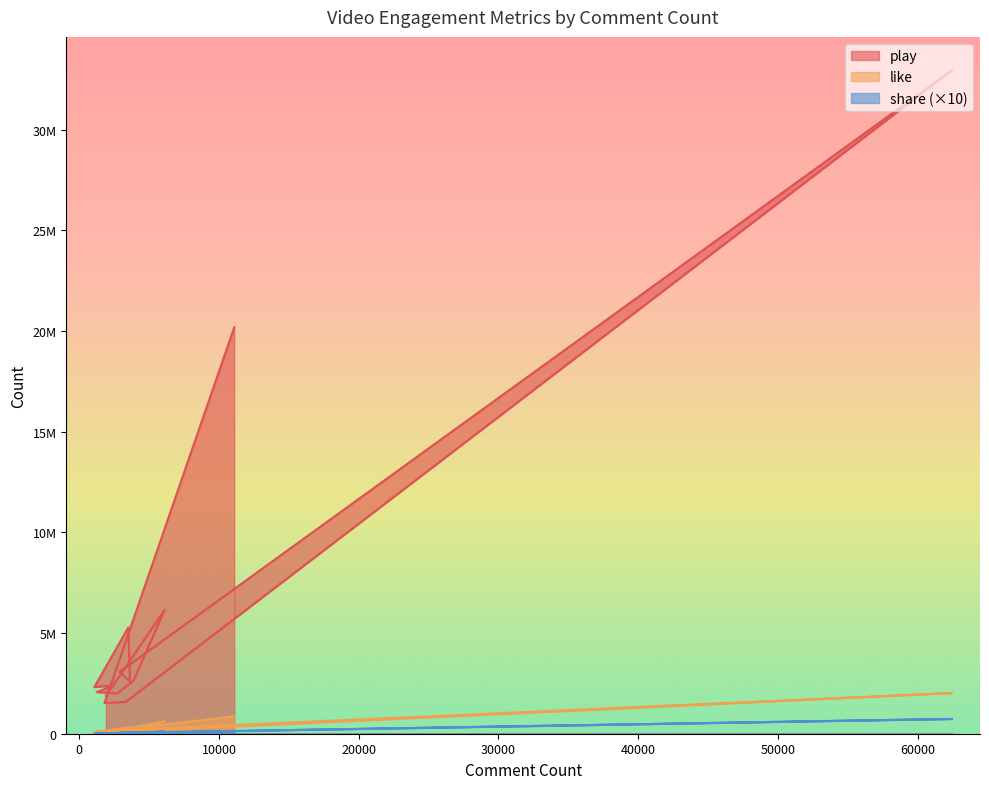

Reading left to right, extract all data points from this chart.

play: 11089=20184080	1802=1525504	3323=1580000	62461=32961667	2872=3069804	3629=2606322	3504=5276111	1079=2314053	2423=2395448	1255=2065670	2163=2025102	2710=2004593	3871=2623523	6108=6161233	1912=1886982
like: 11089=872267	1802=96257	3323=109396	62461=2021632	2872=180415	3629=117719	3504=317295	1079=87766	2423=115838	1255=88556	2163=100526	2710=127055	3871=190268	6108=607460	1912=87890
share: 11089=79910	1802=16660	3323=41680	62461=735150	2872=40670	3629=56650	3504=28730	1079=2040	2423=20140	1255=6180	2163=19350	2710=12920	3871=25080	6108=111200	1912=23140